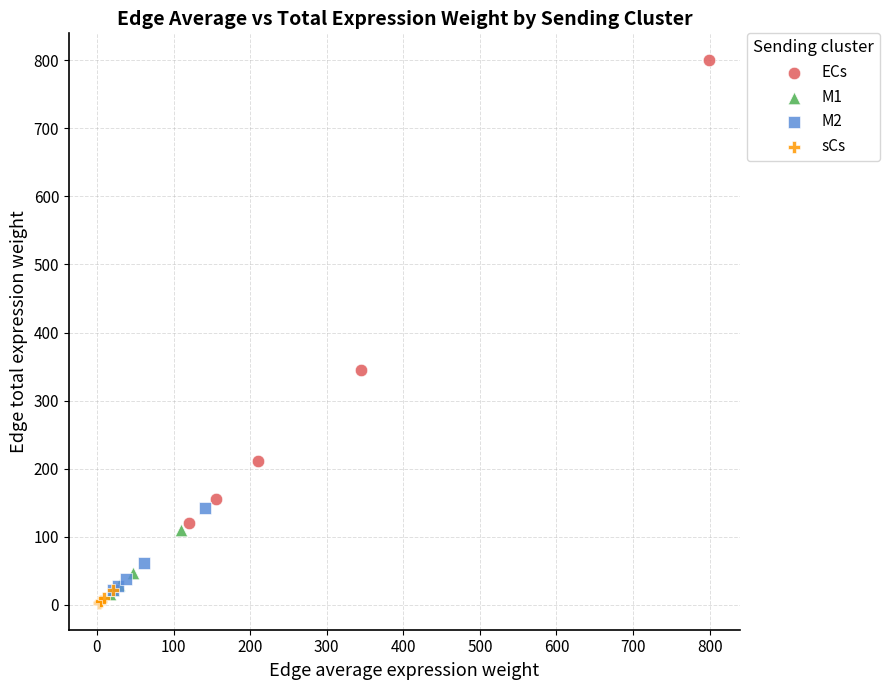

Which series contains the highest Y value?

ECs